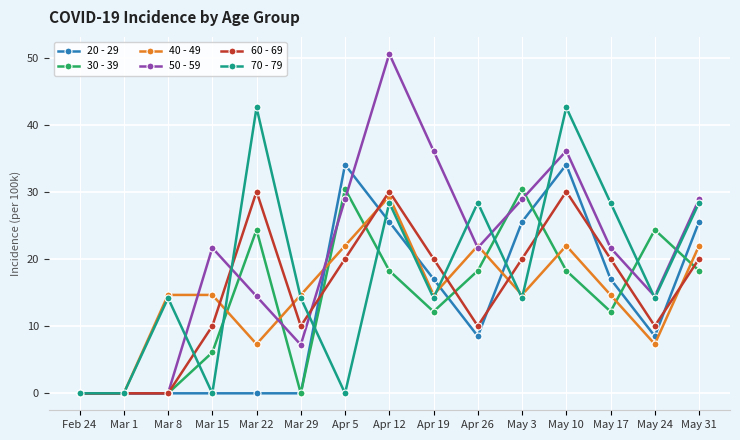

What is the value of the 60 - 69 point at the 11th from the left?

20.1